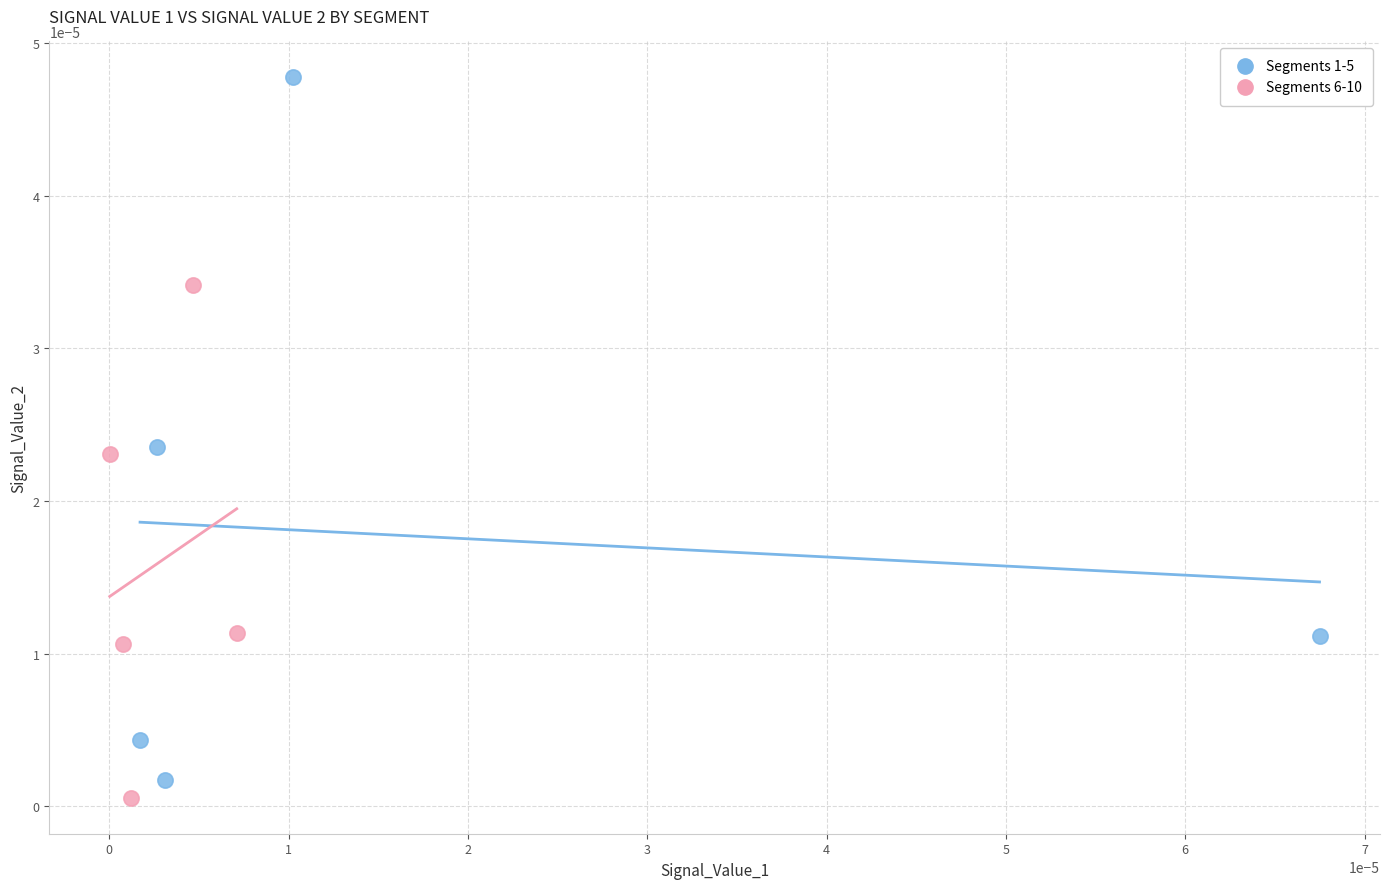

Which series contains the highest Y value?

Segments 1-5